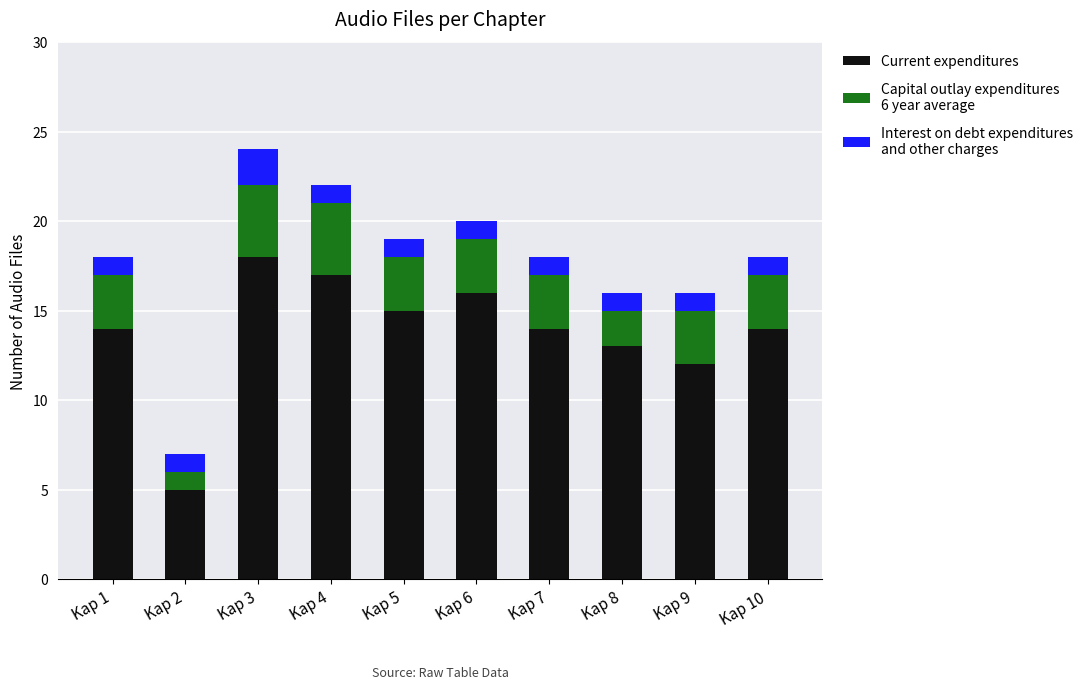

At which category is the sum across all series the highest?

Kap 3